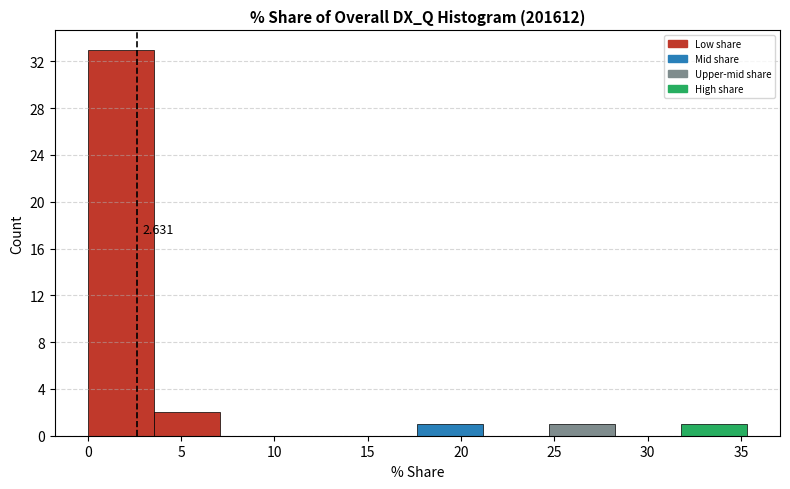

Over which range of the x-axis is the bar tallest?

0.0 to 3.5